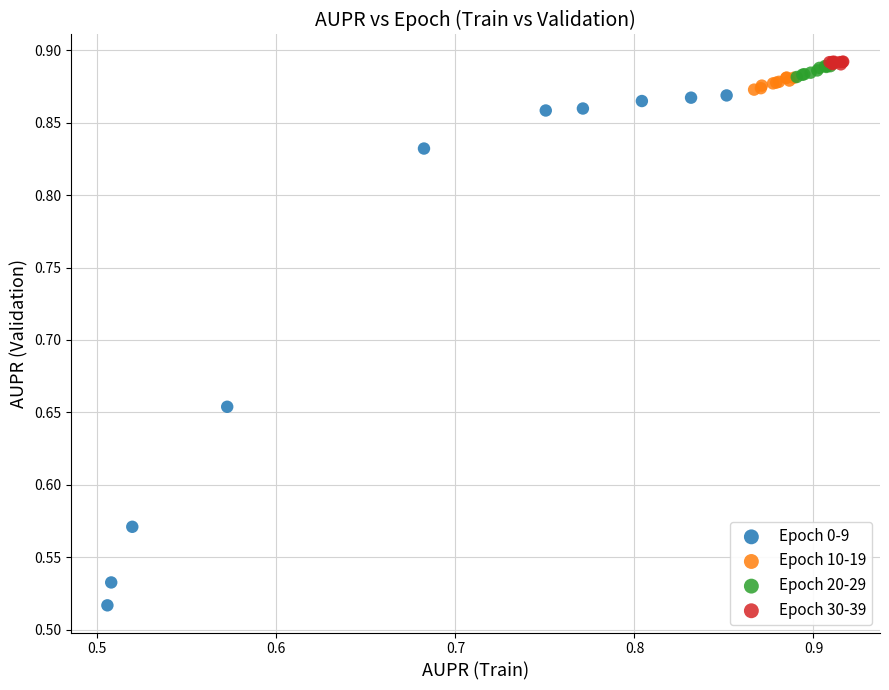

Which series has the largest Y range (max minus min)?

Epoch 0-9